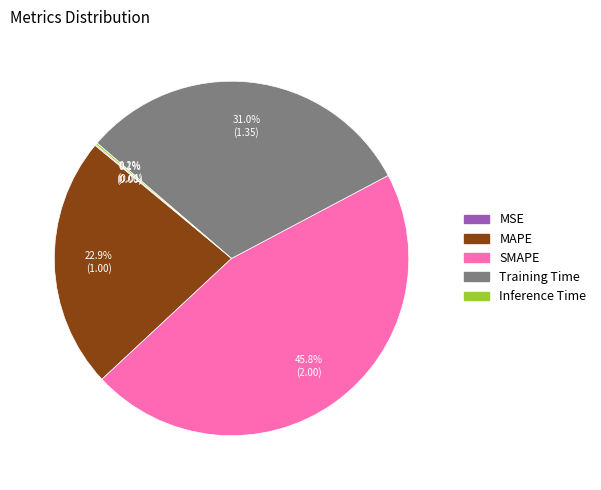

Is there any slice that represents more than half of the pie?

No